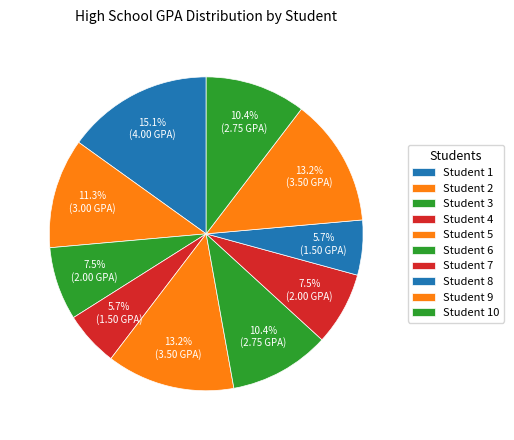

The Student 2 slice represents 11% of the pie. True or false?

True